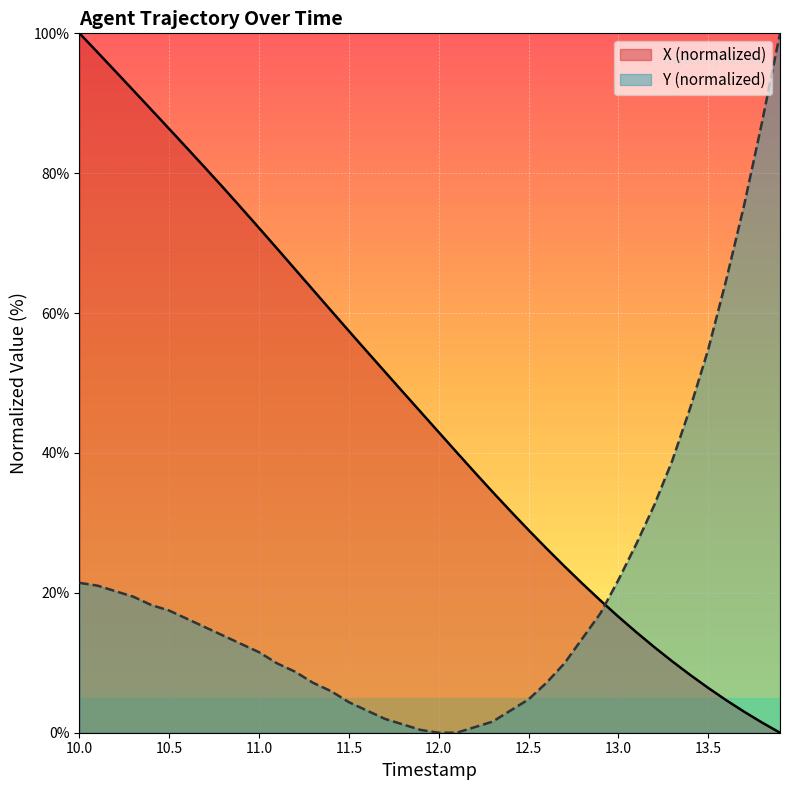

True or false: X and Y intersect in this chart.

True